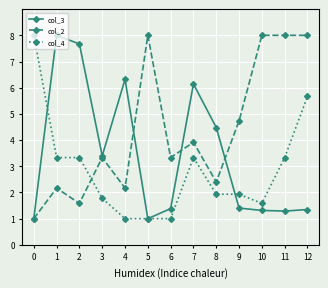

What is the difference between the highest and lowest values at 4?

5.3